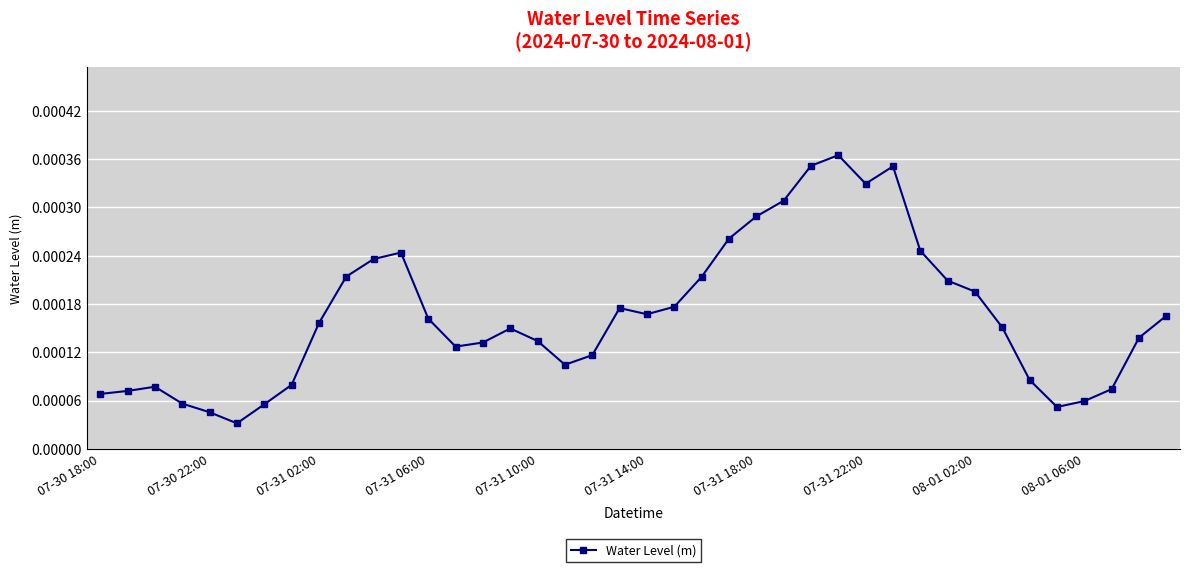

How many lines are shown in the chart?

1